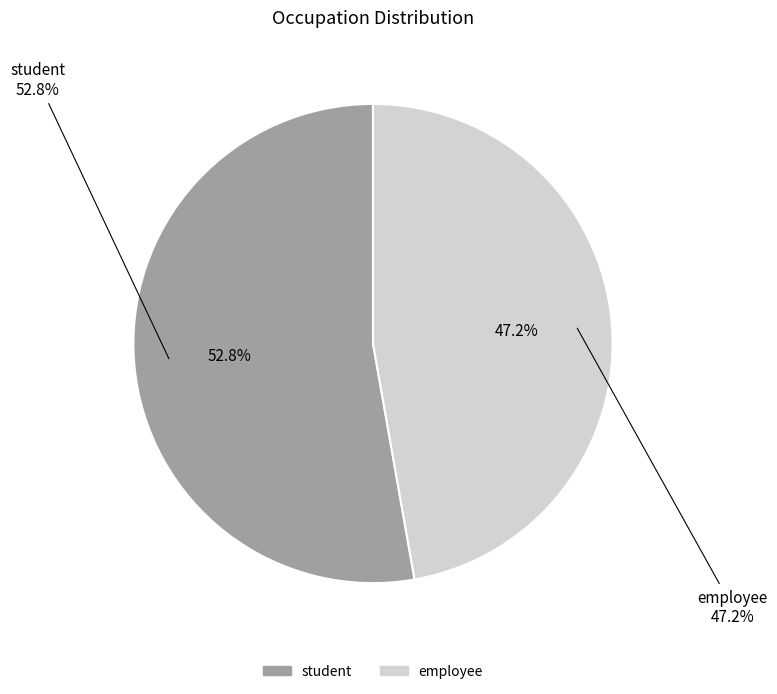

What is the change in value from student to employee?

-6